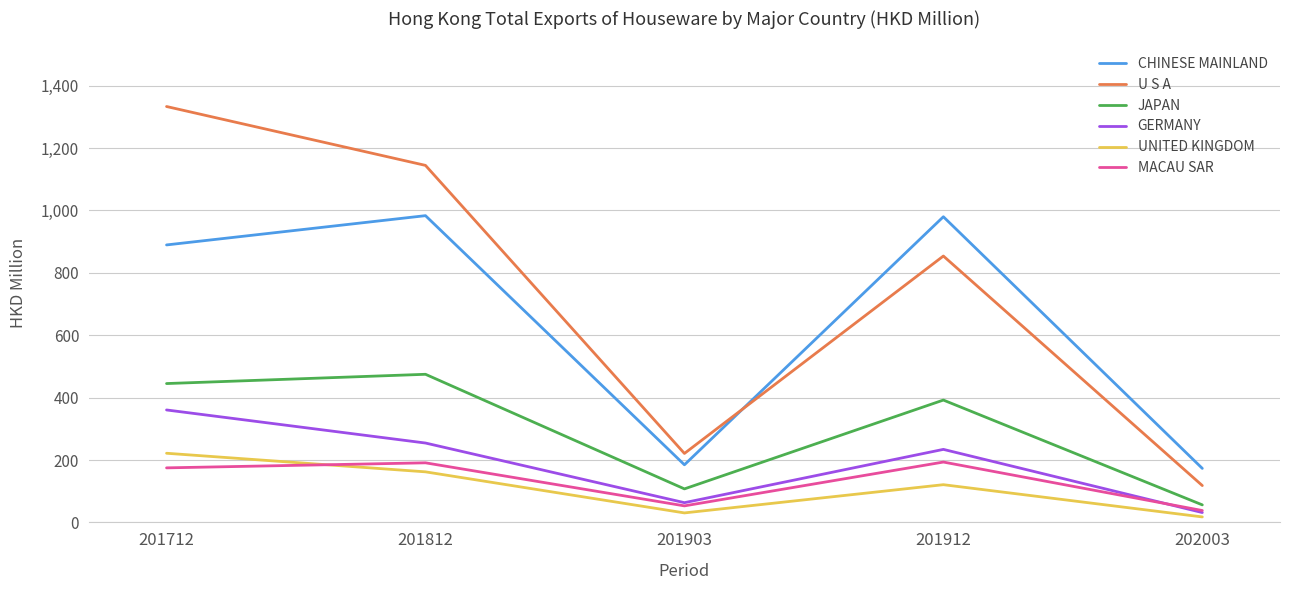

What is the sum of all MACAU SAR values?

650.2